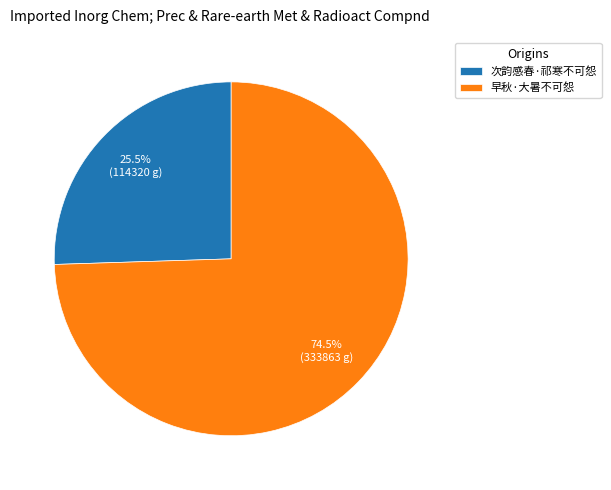

Approximately how many times larger is the value at 早秋·大暑不可怨 compared to 次韵感春·祁寒不可怨?

2.9